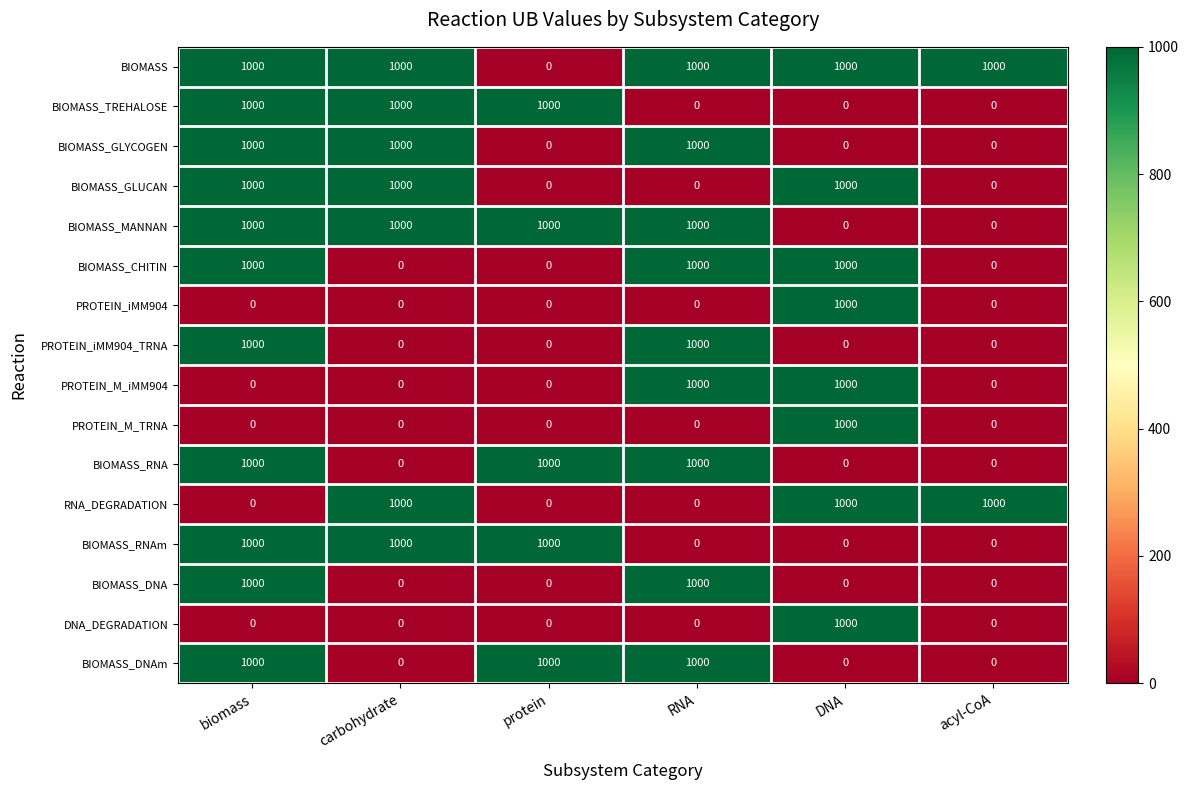

What is the sum of all BIOMASS_GLYCOGEN values?

3000